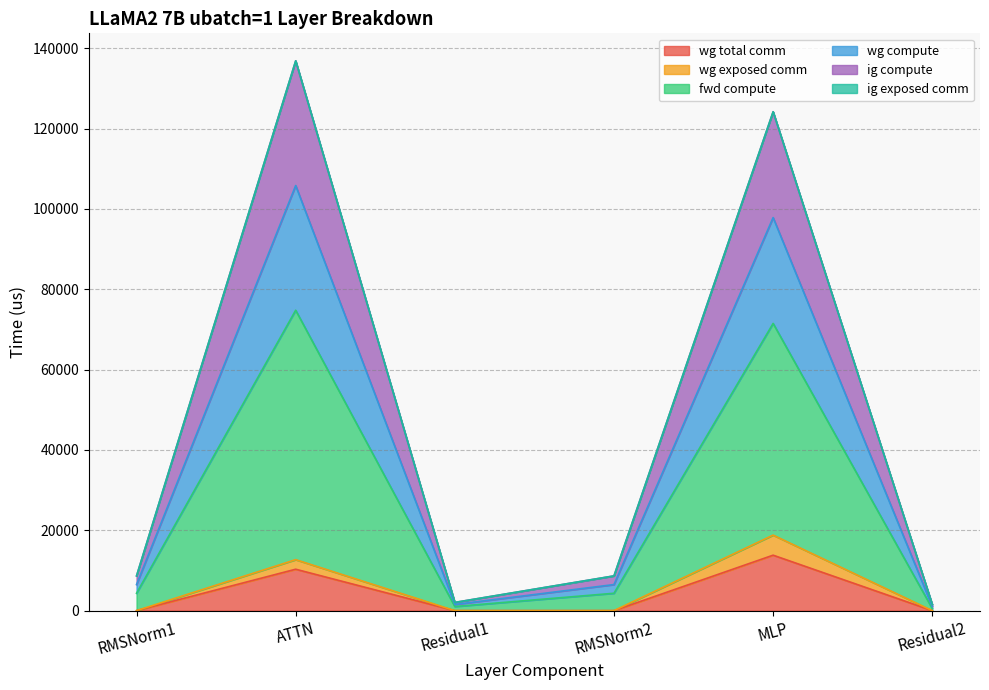

Does the chart have visible grid lines?

Yes